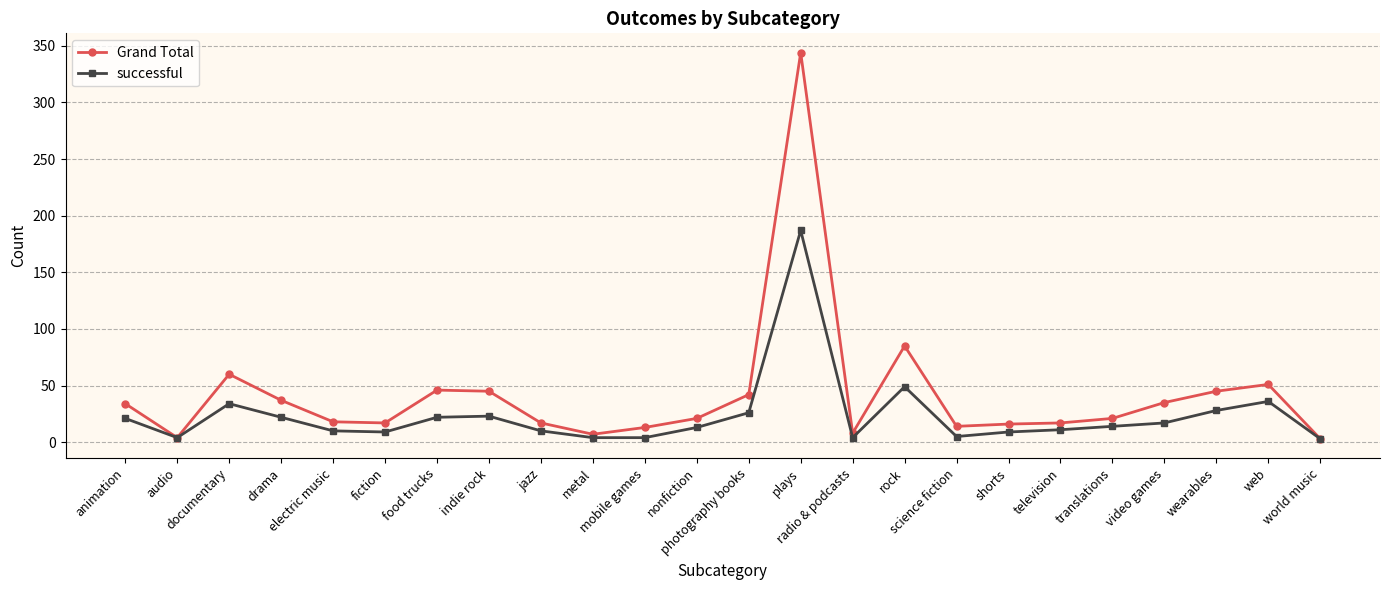

Which series has the largest total across all categories?

Grand Total